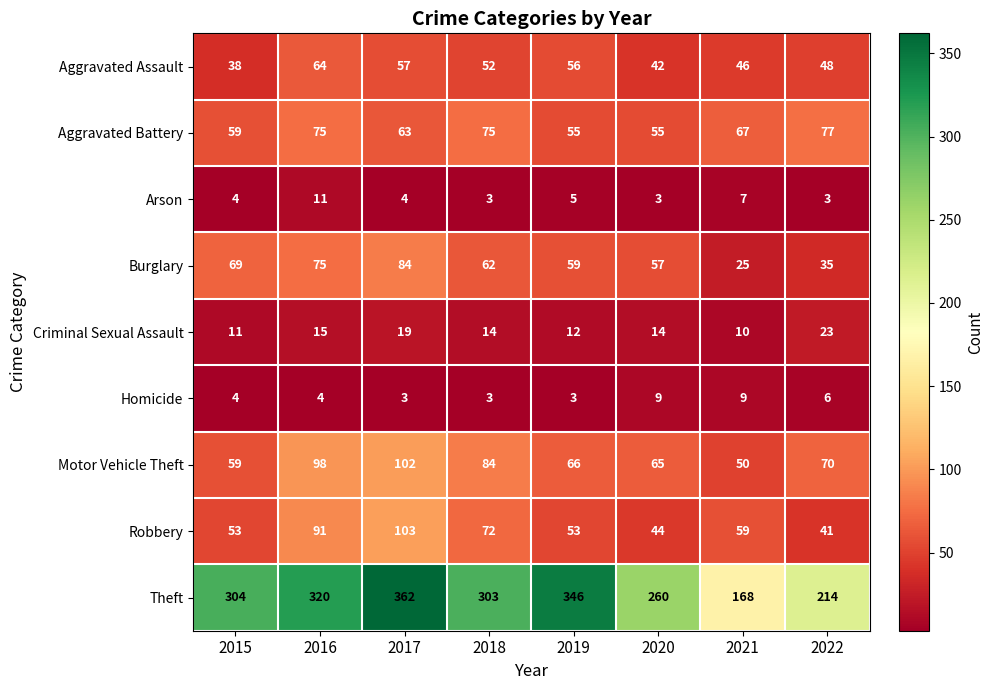

At how many categories does at least one series exceed 205?

7